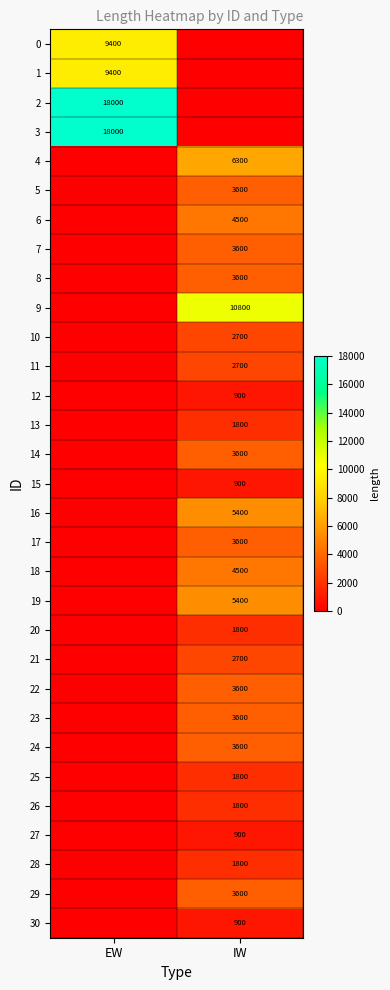

At how many categories does at least one series exceed 5196?

2